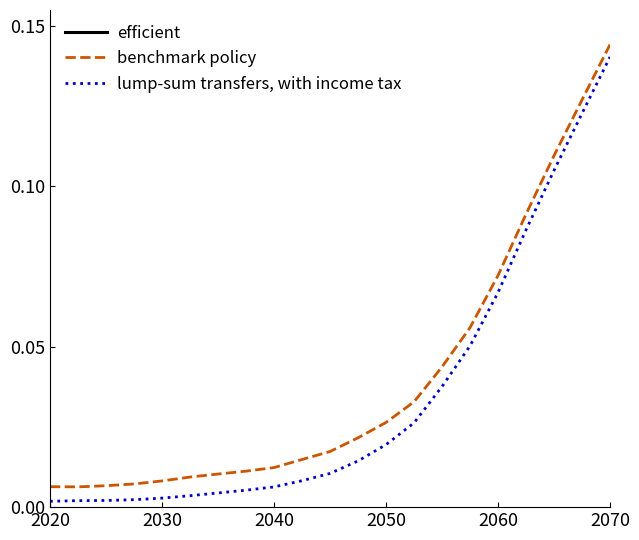

What is the sum of all lump-sum transfers, with income tax values?

0.7